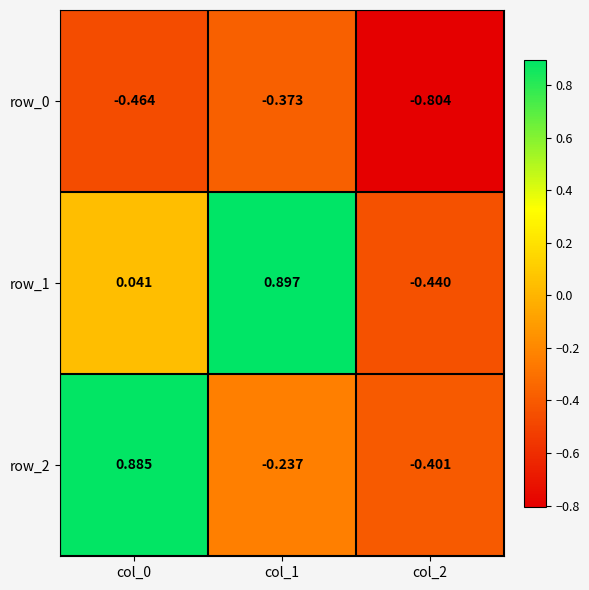

Where is row_2 nearest to the value 0?

col_1